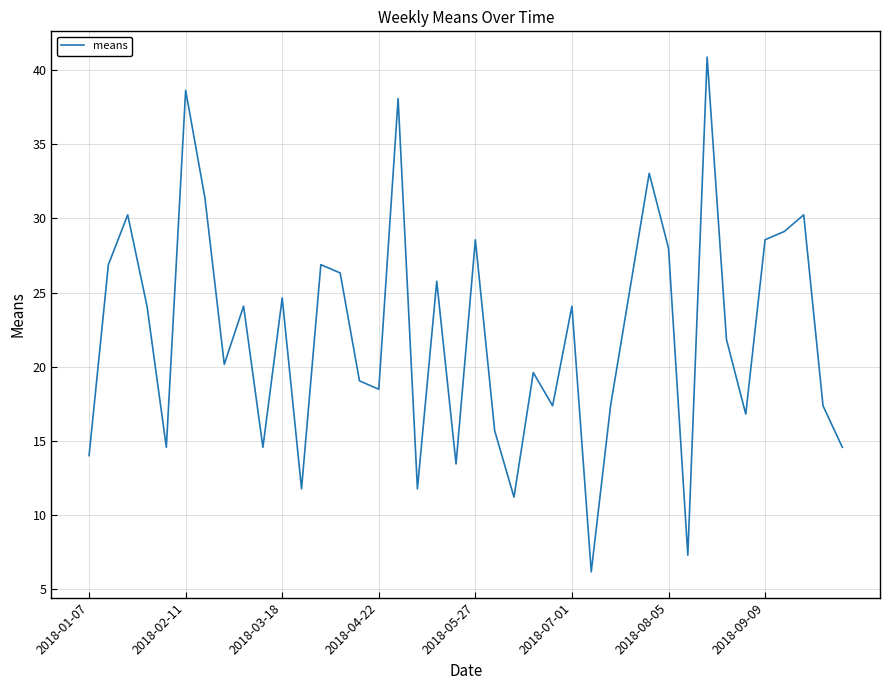

What is the minimum value shown in the chart?

6.2